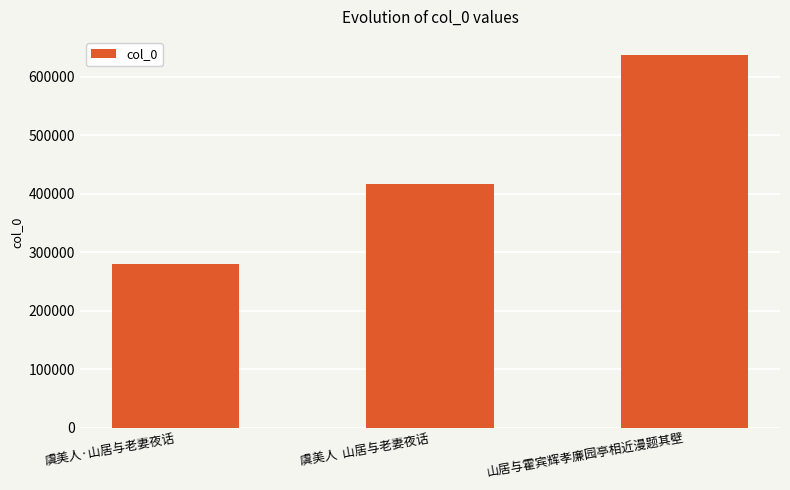

What is the sum of all values?

1333555